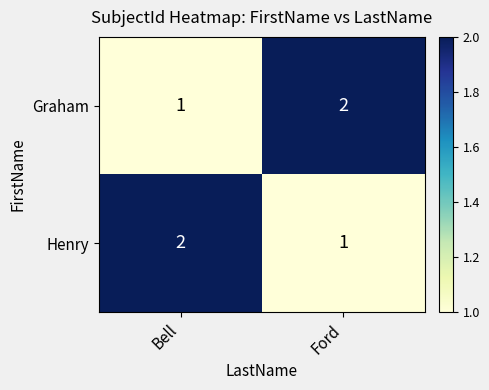

What is the minimum value shown in the chart?

1